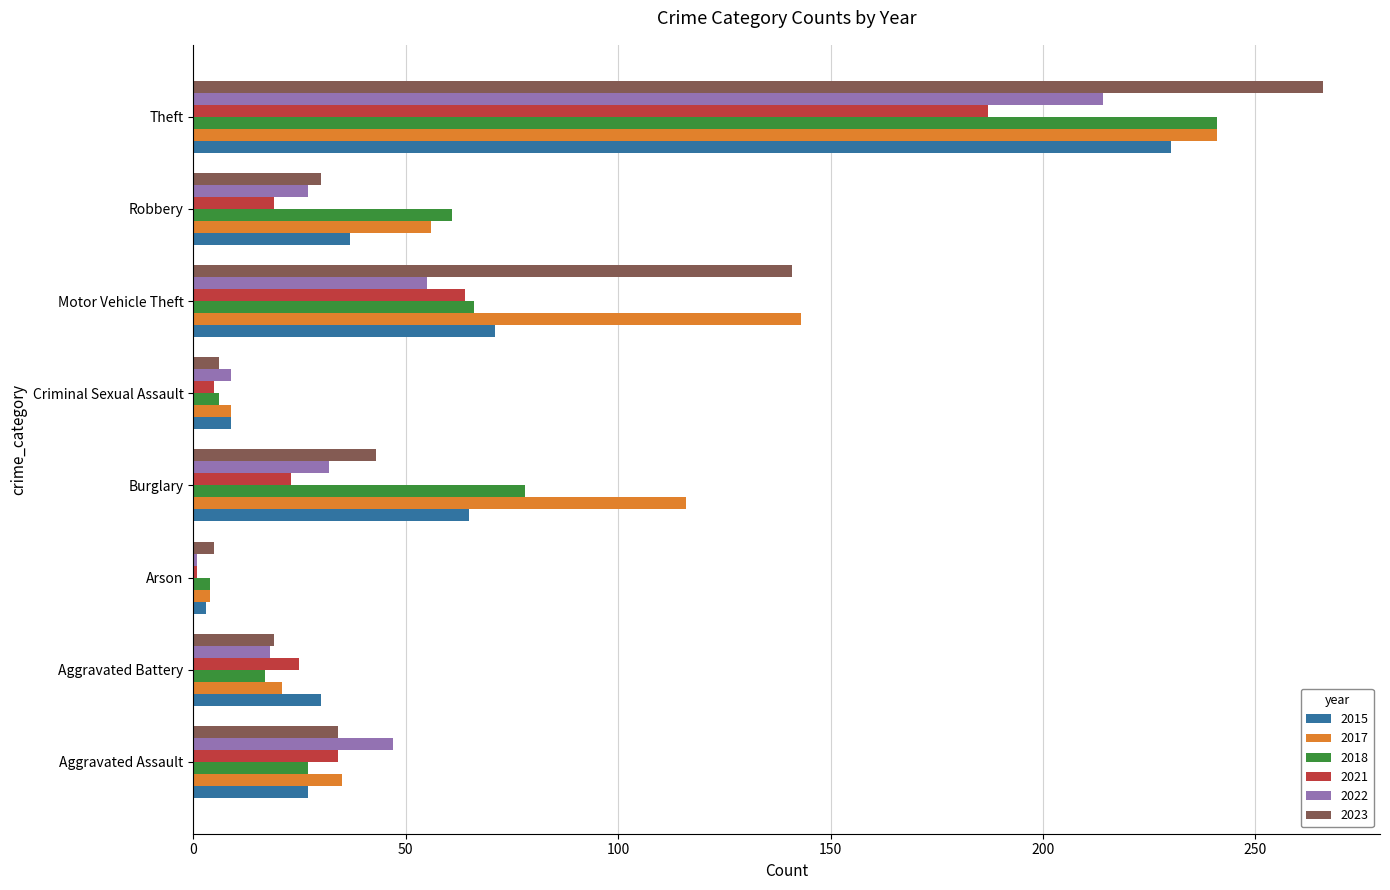

What is the average value of the 2023 series?

68